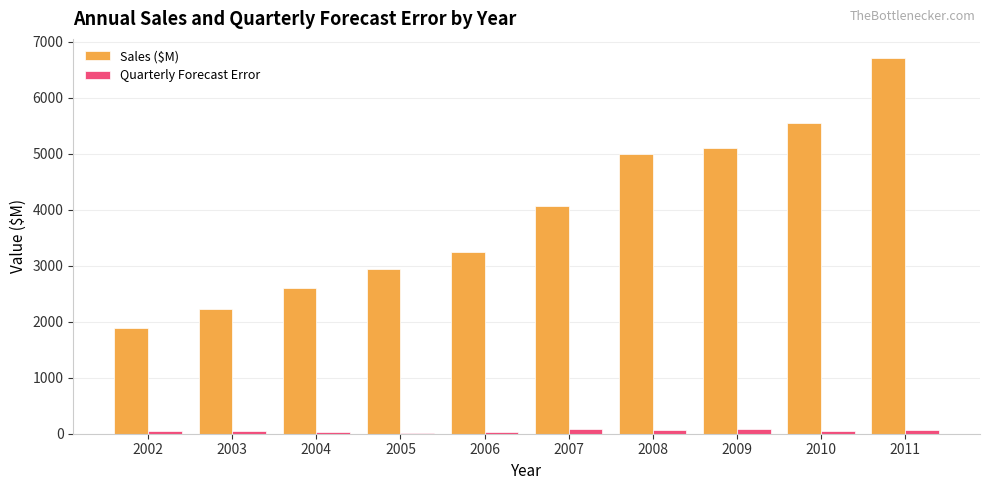

The Sales ($M) series shows 5098.7 at 2009. True or false?

True